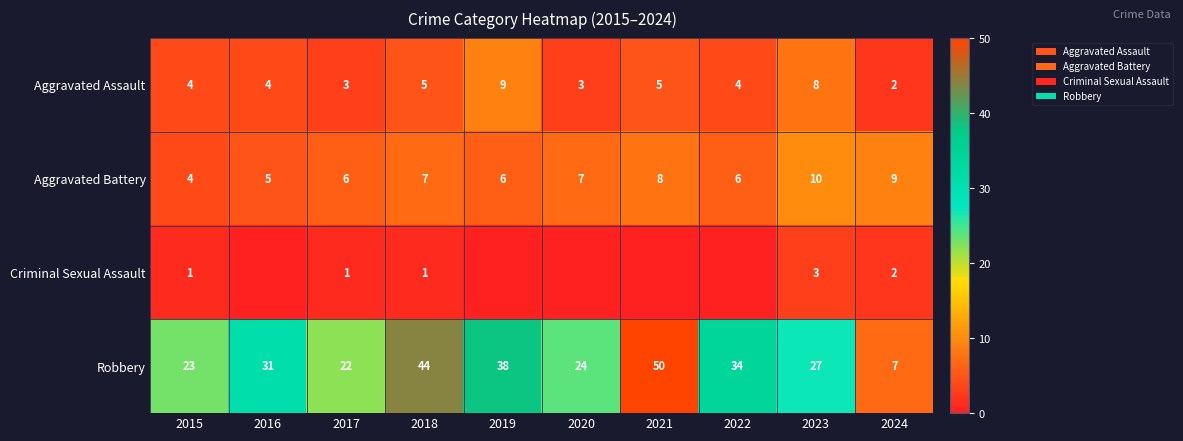

The Aggravated Assault series shows 2 at 2024. True or false?

True